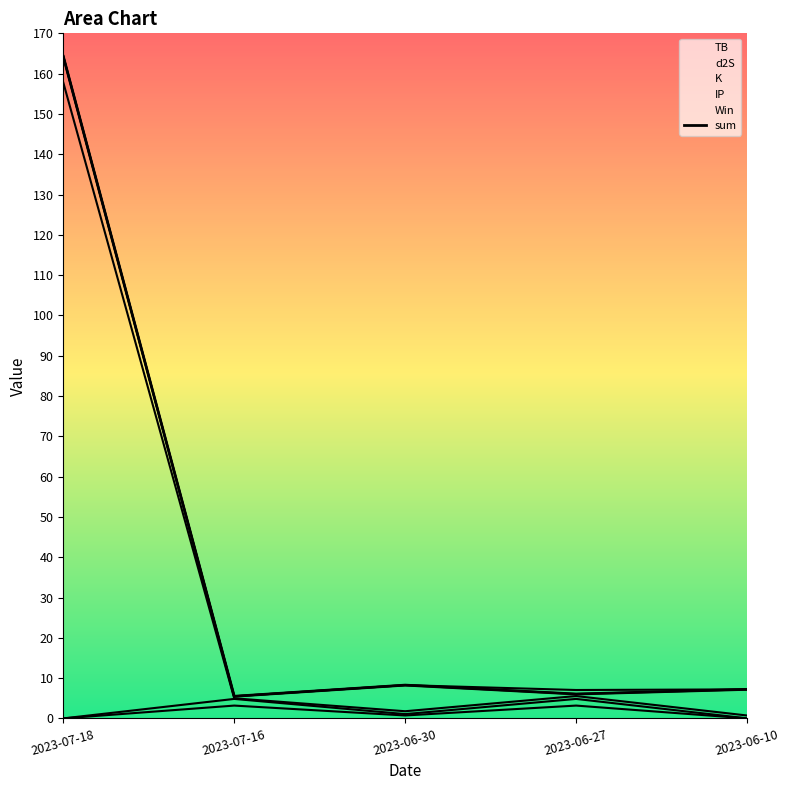

What position from the left is 2023-06-30?

3